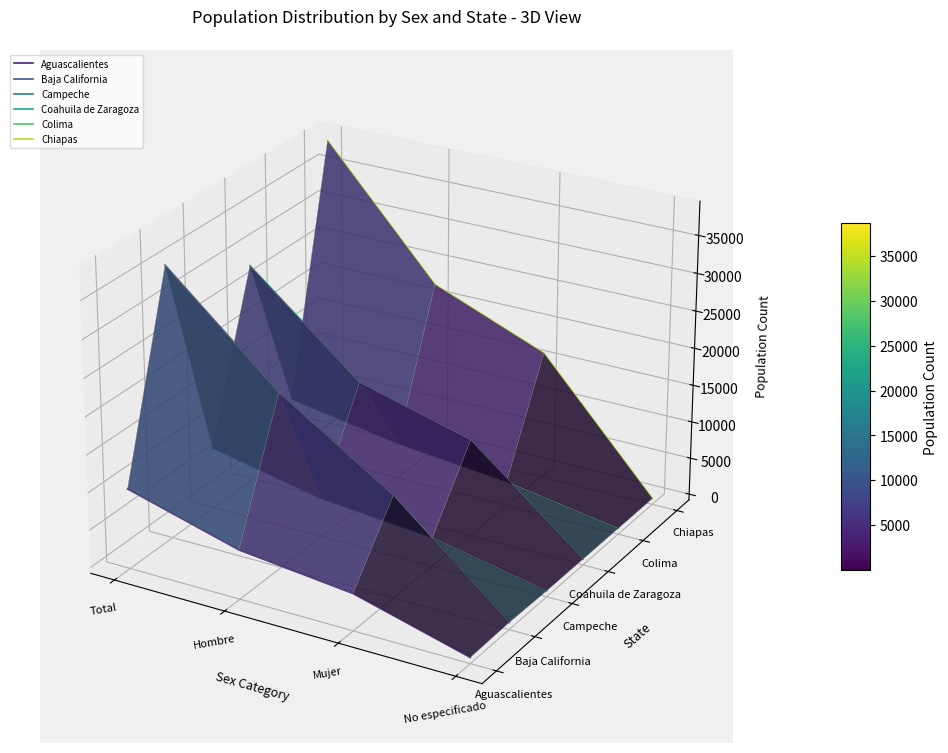

How many lines are shown in the chart?

6